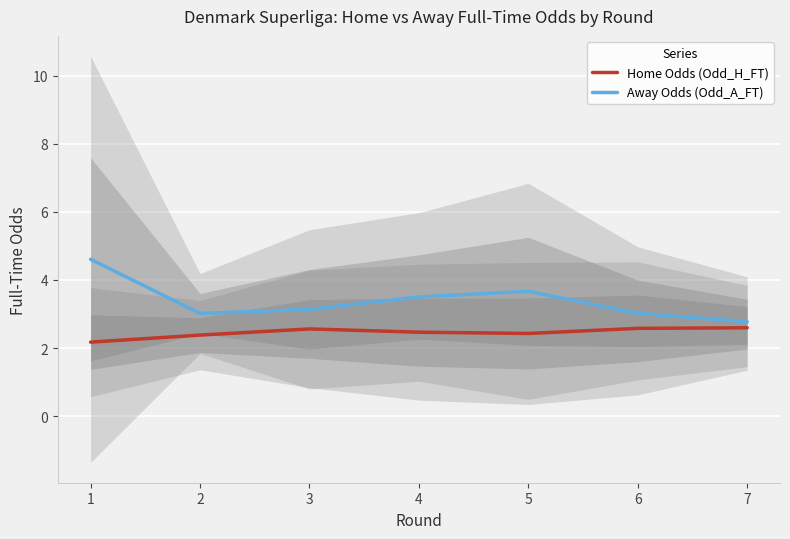

True or false: Away Odds (Odd_A_FT) has a value of 3.0 at 2.

True